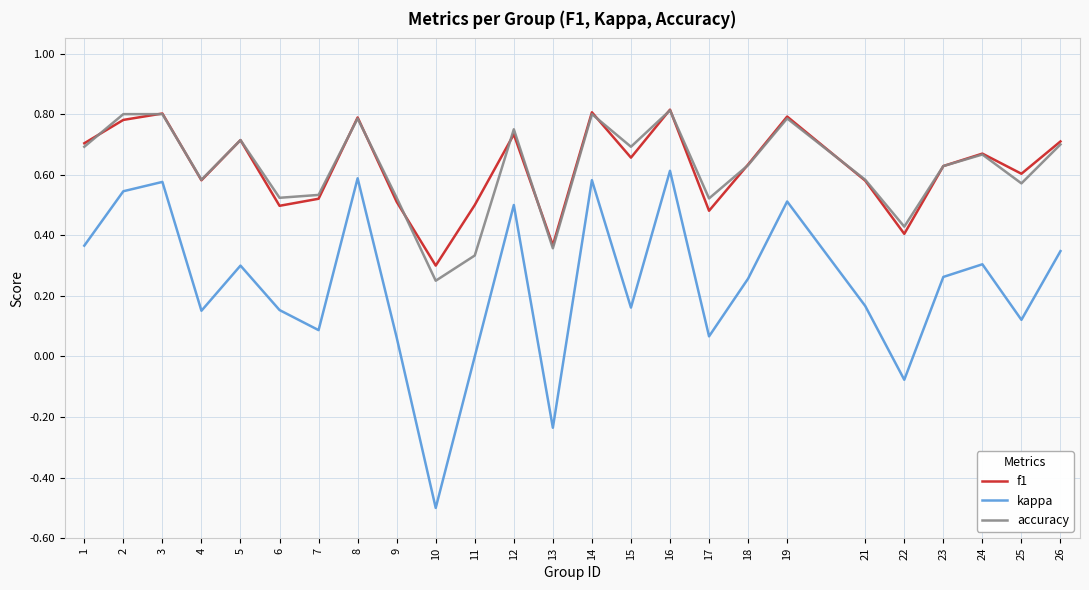

How many distinct data groups are displayed?

3